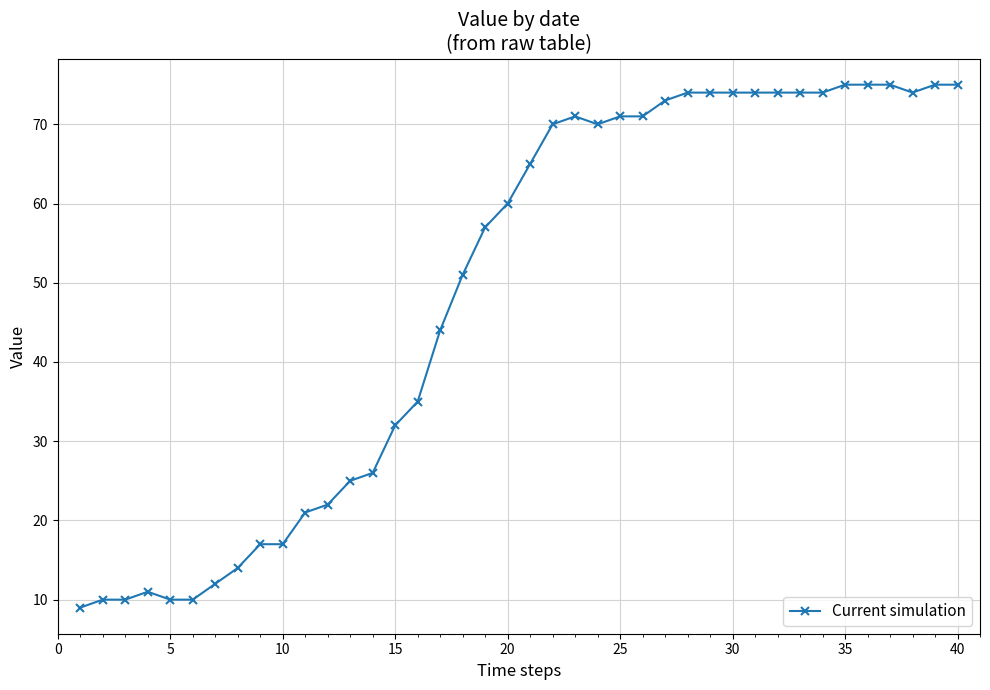

What is the smallest value displayed?

9